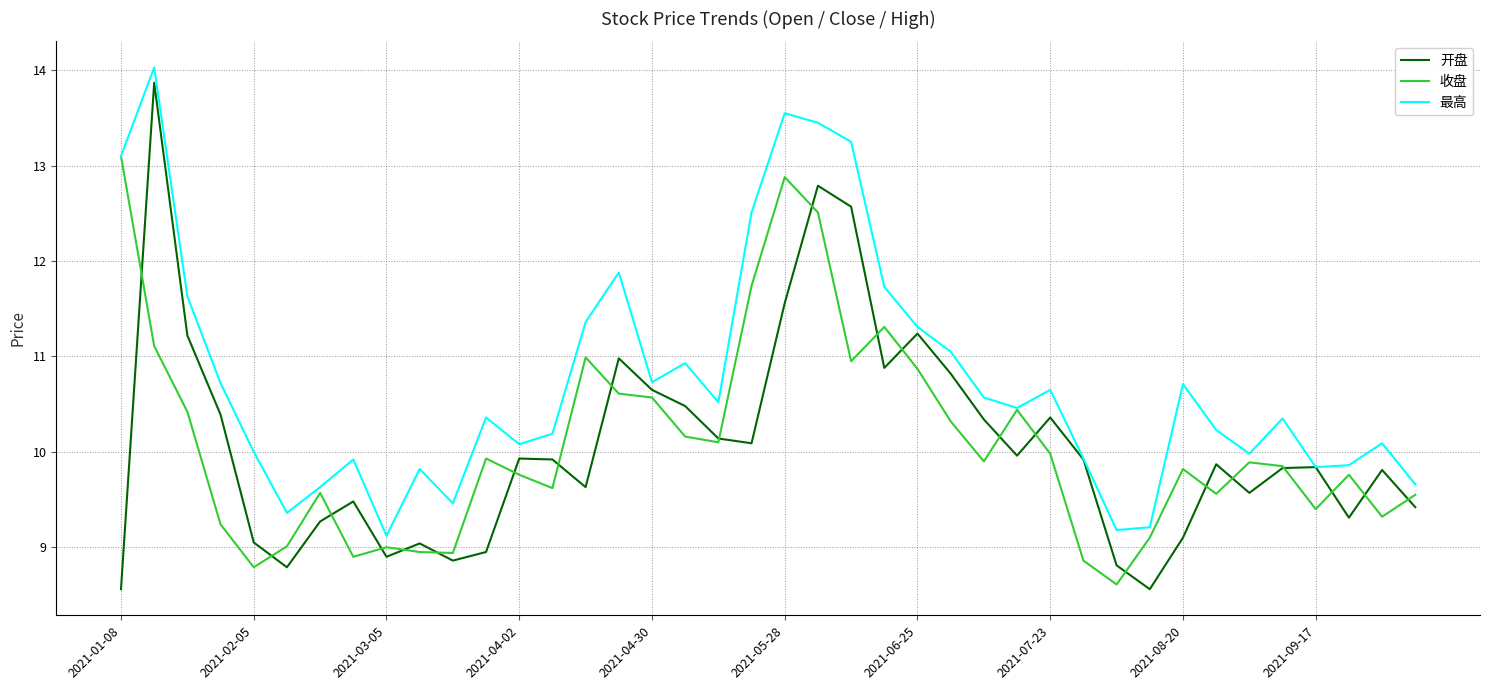

Which series has the widest spread of values?

开盘